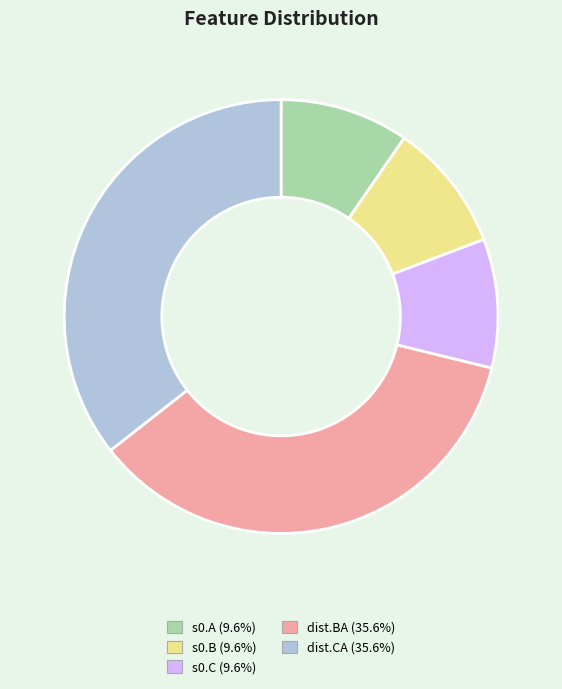

Is s0.B the majority of the pie?

No